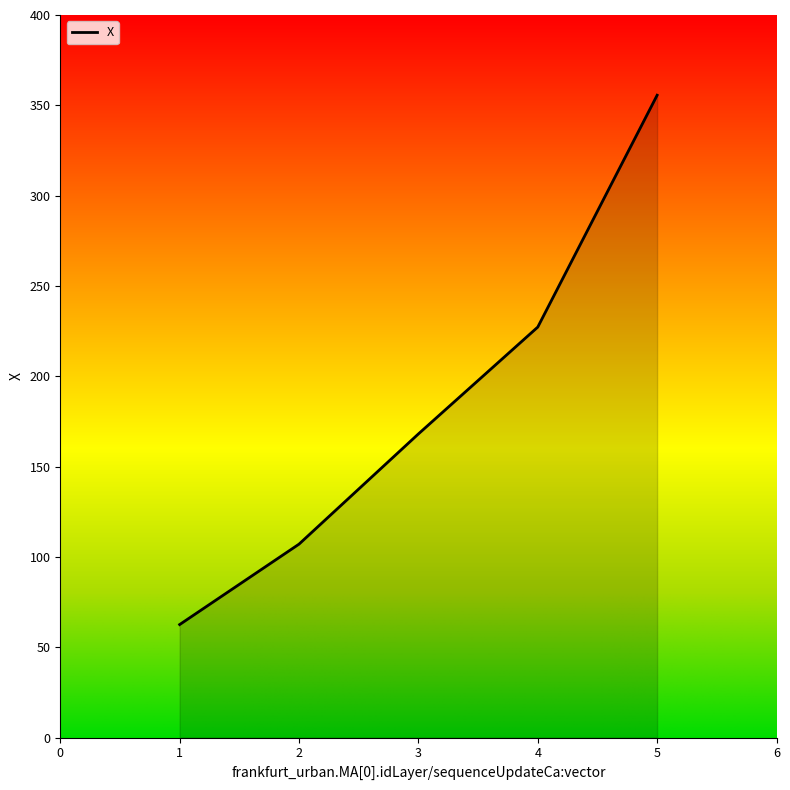

Rank the categories by value from lowest to highest.

1, 2, 3, 4, 5